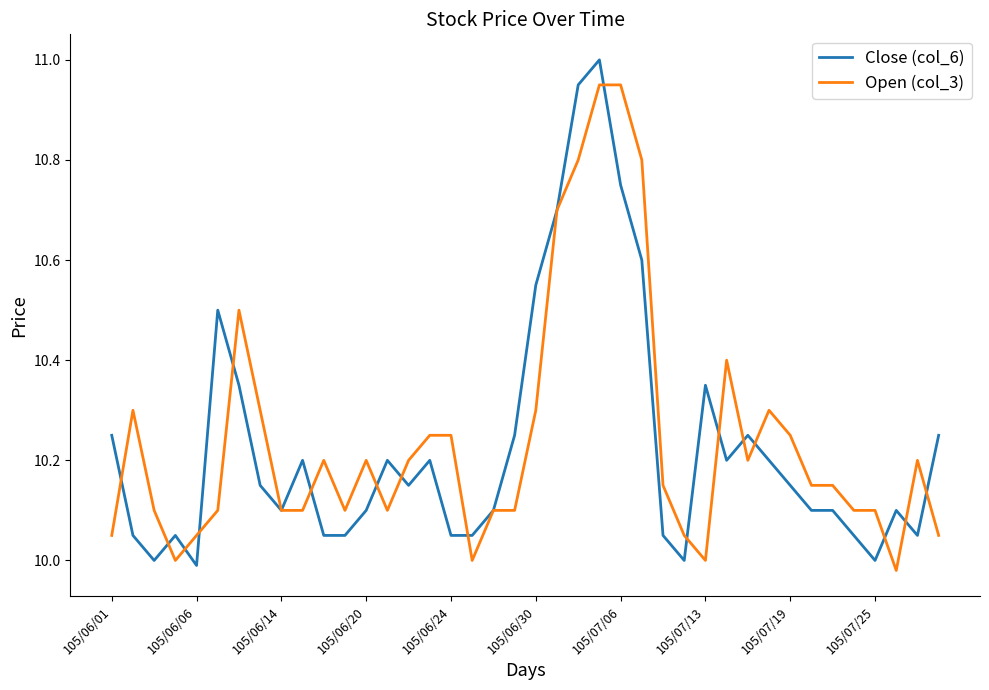

List the series in order of their peak value, lowest first.

Open (col_3), Close (col_6)